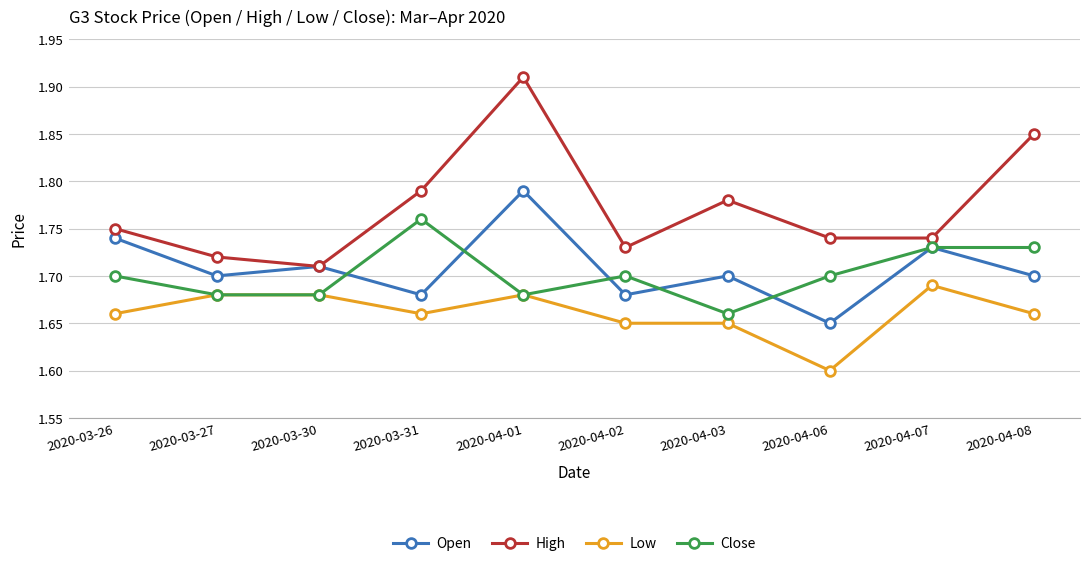

Which series has the largest range (max minus min)?

High